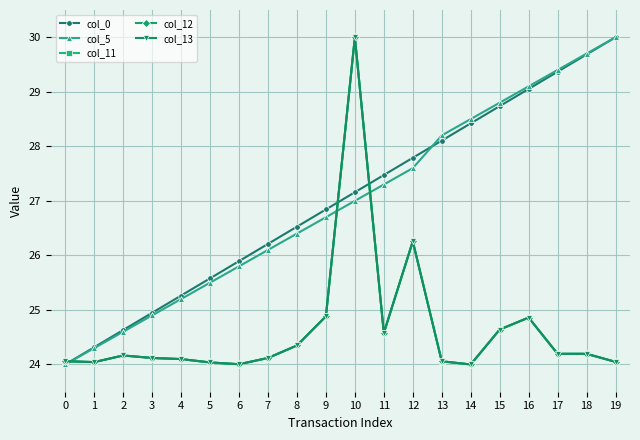

What is the spread (max minus min) of values at 5?

1.5